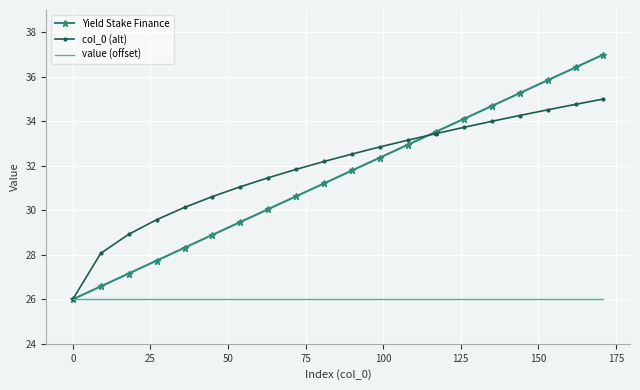

Which series has the largest range (max minus min)?

Yield Stake Finance